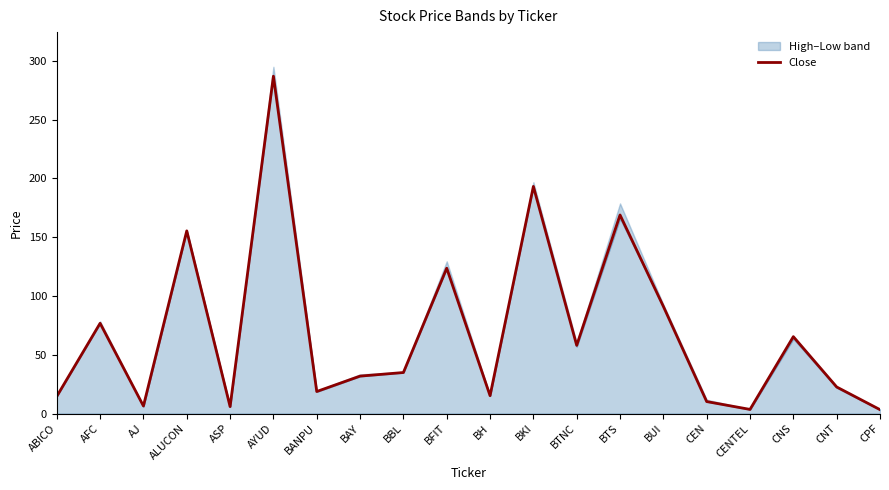

How many data points are less than 34?

10